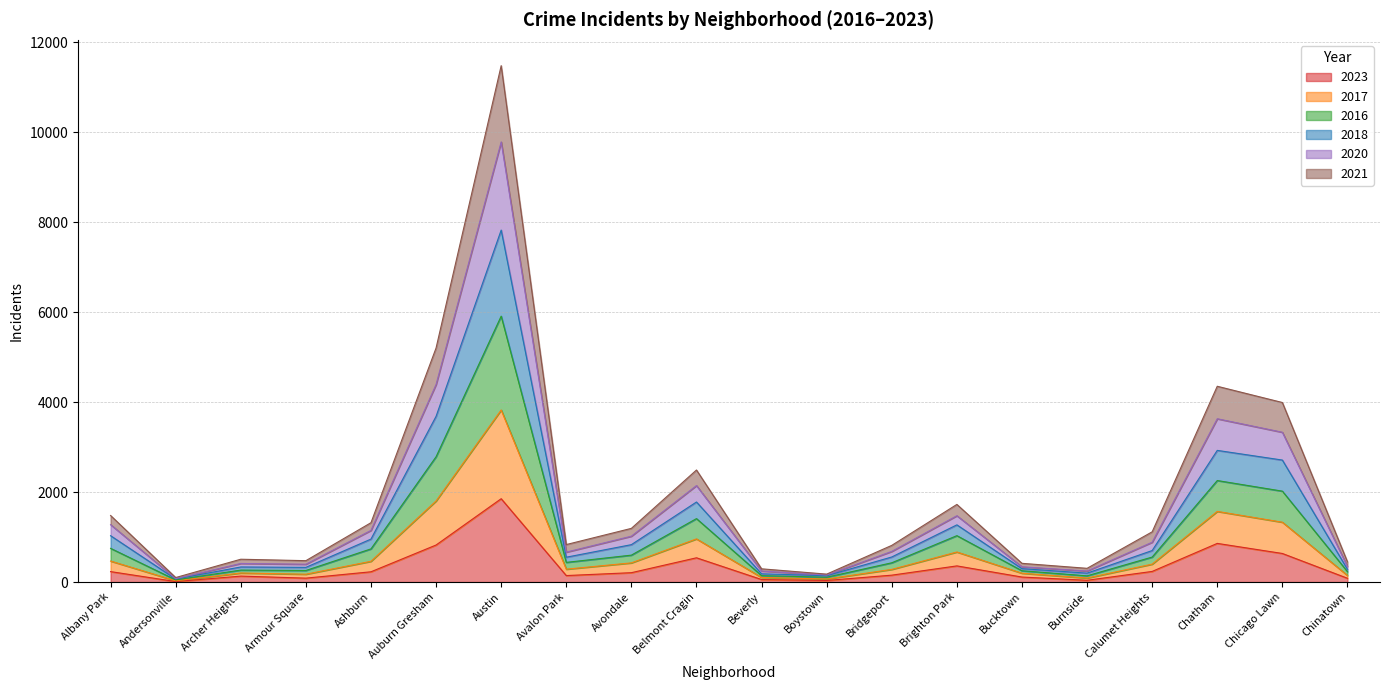

Which series has the widest spread of values?

2020